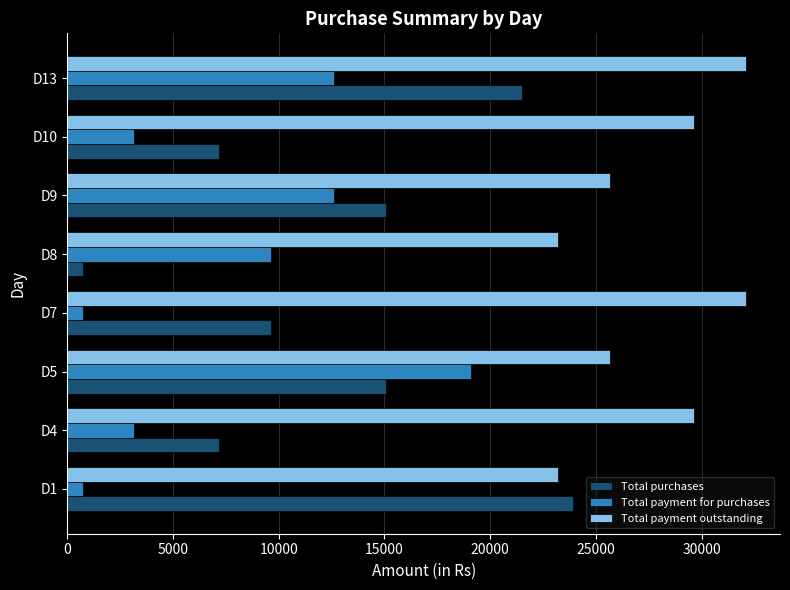

What is the total value across all series at D5?

59790